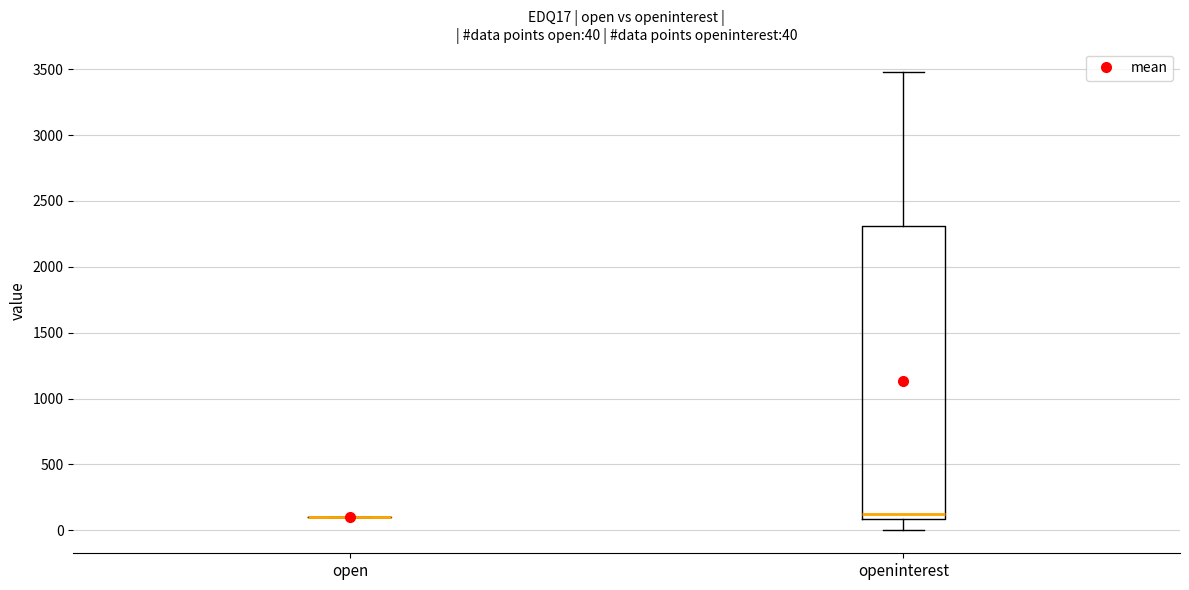

Which box is the tallest, from its lower edge to its upper edge?

openinterest